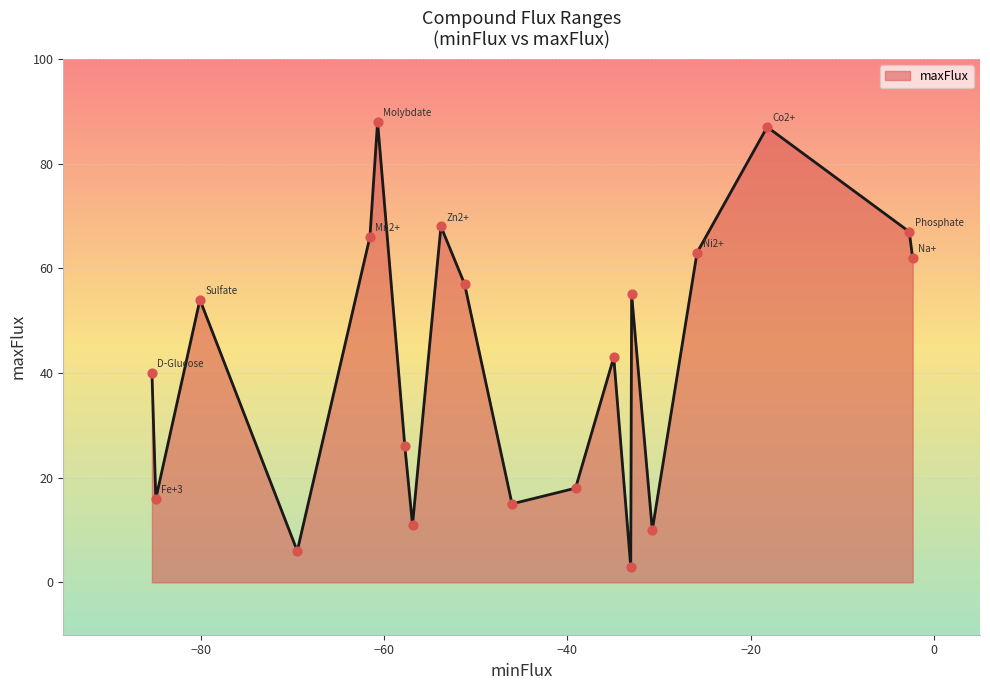

Which series contains the highest Y value?

maxFlux (line)